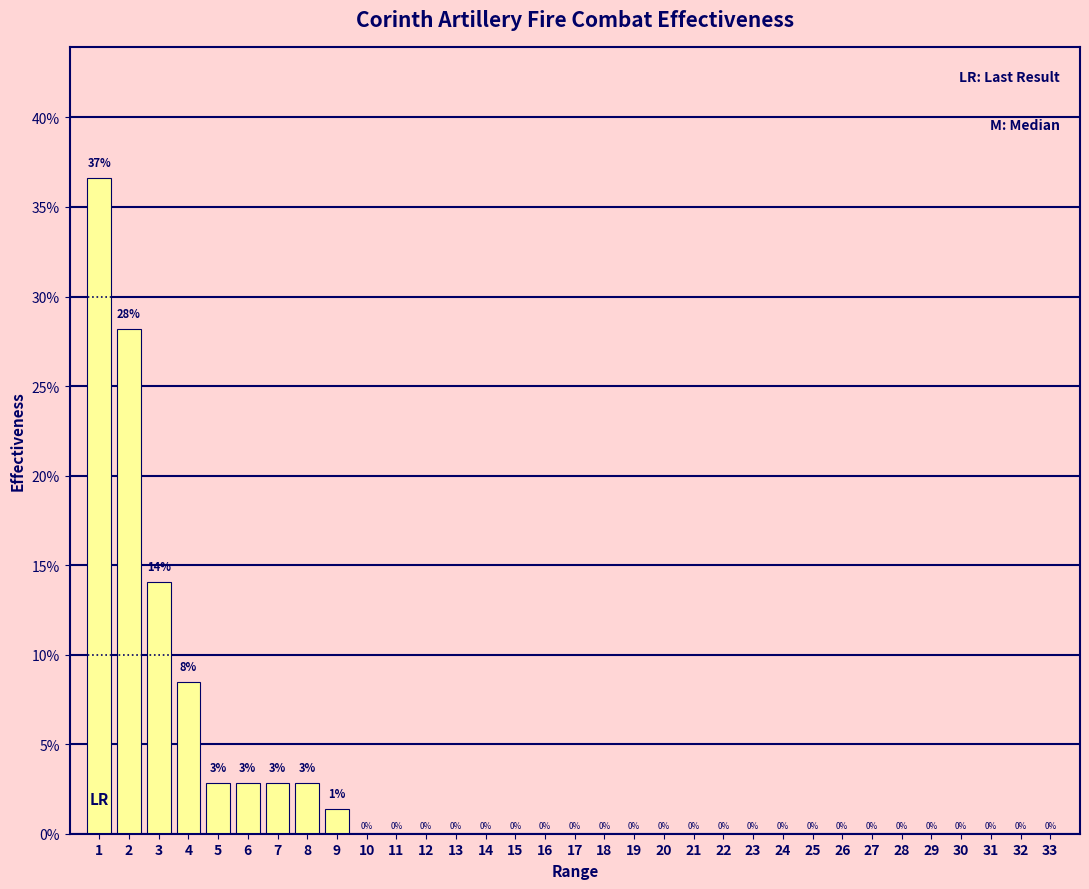

Is it true that the value at 25 is 23.0?

False